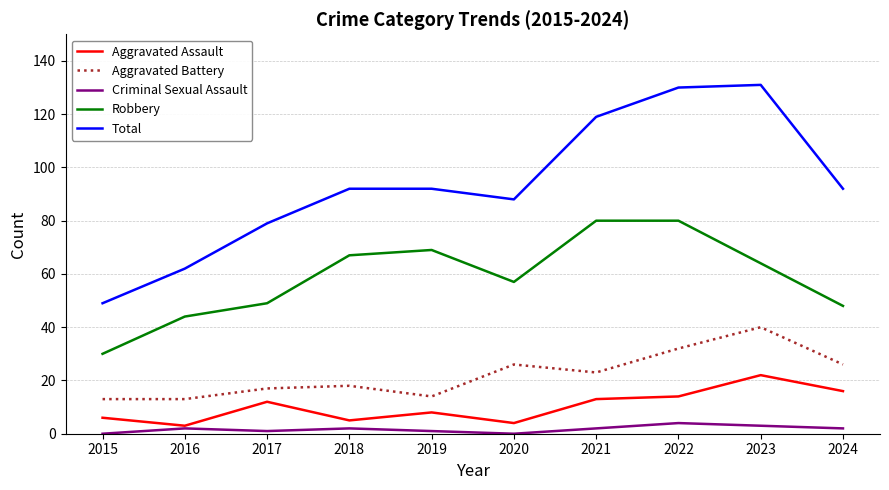

Read the Robbery value at 2017.

49